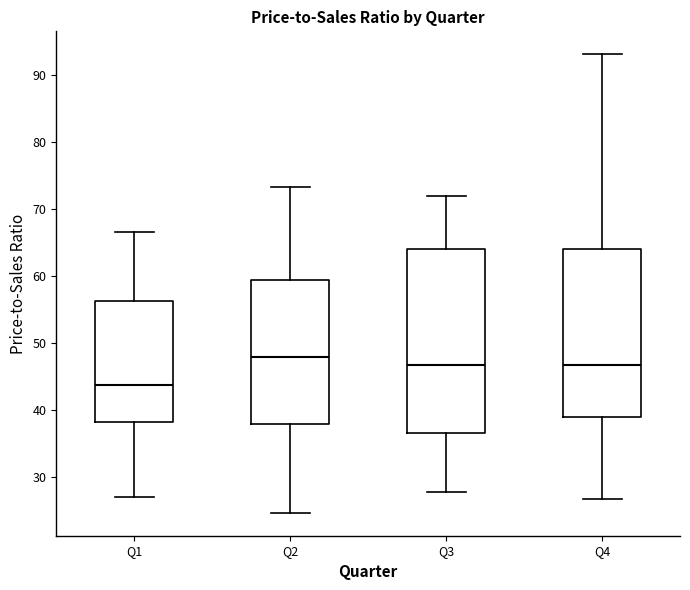

Which box has the highest median line?

Q2